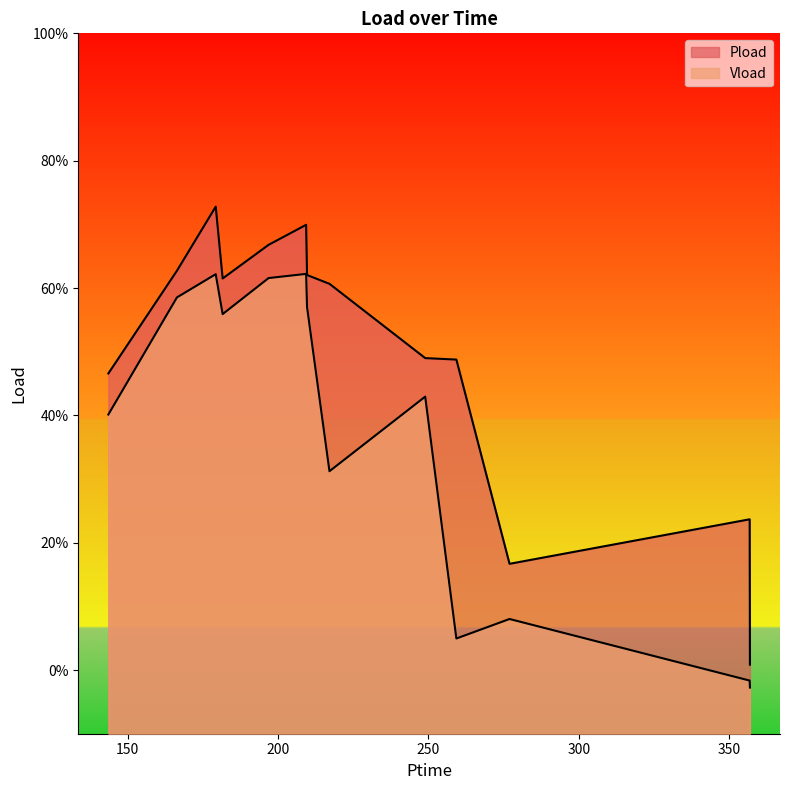

True or false: Pload and Vload cross at least once.

False